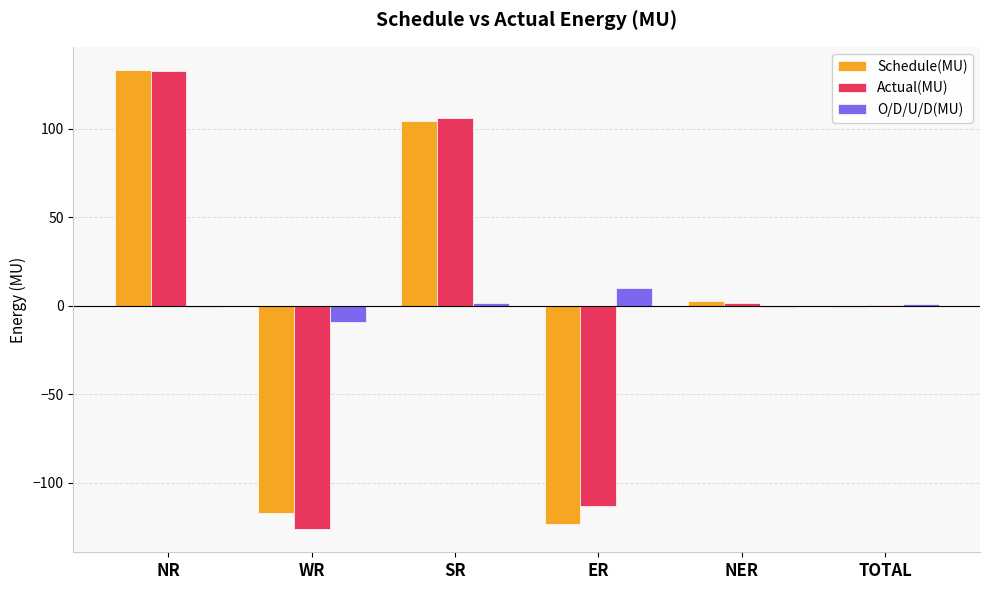

At which label does Actual(MU) reach its peak?

NR